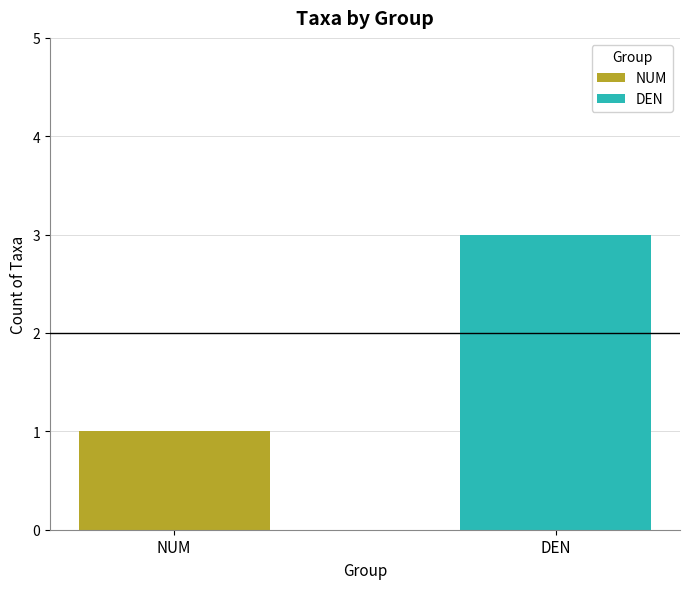

What is the change in value from NUM to DEN?

+2